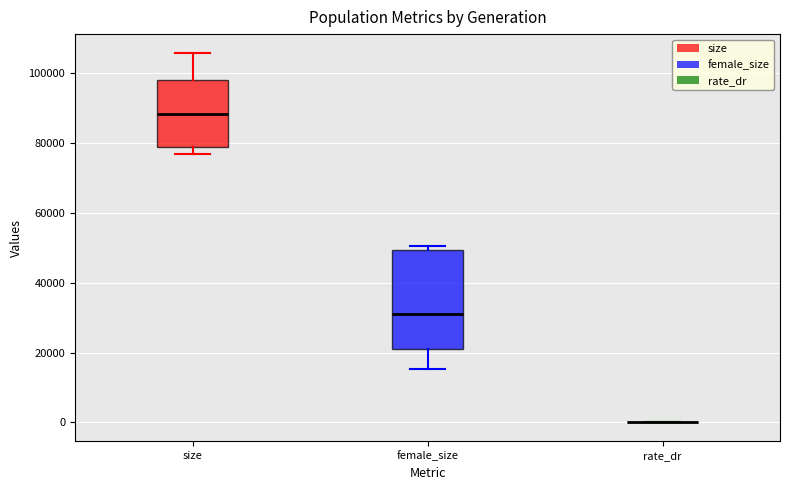

Comparing the boxes themselves (not the whiskers), which one is the tallest?

female_size